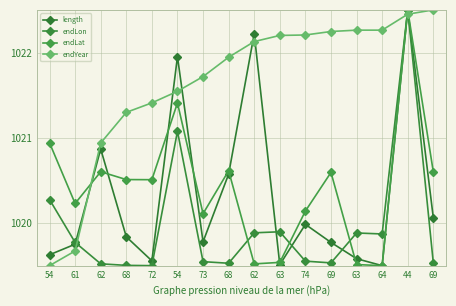

How many lines are shown in the chart?

4